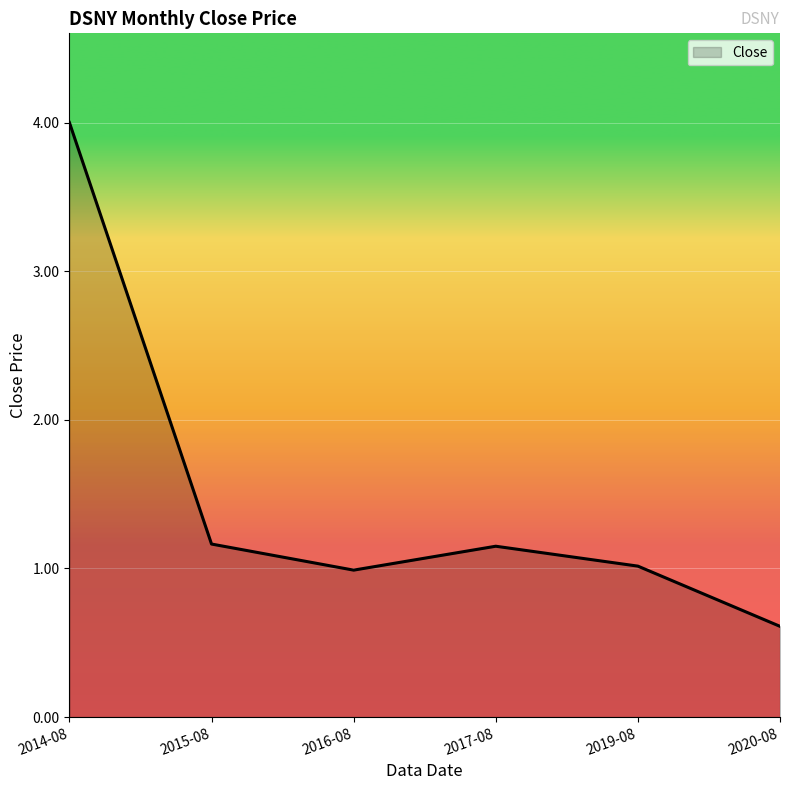

At which category does the chart reach its minimum across all series?

2020-08